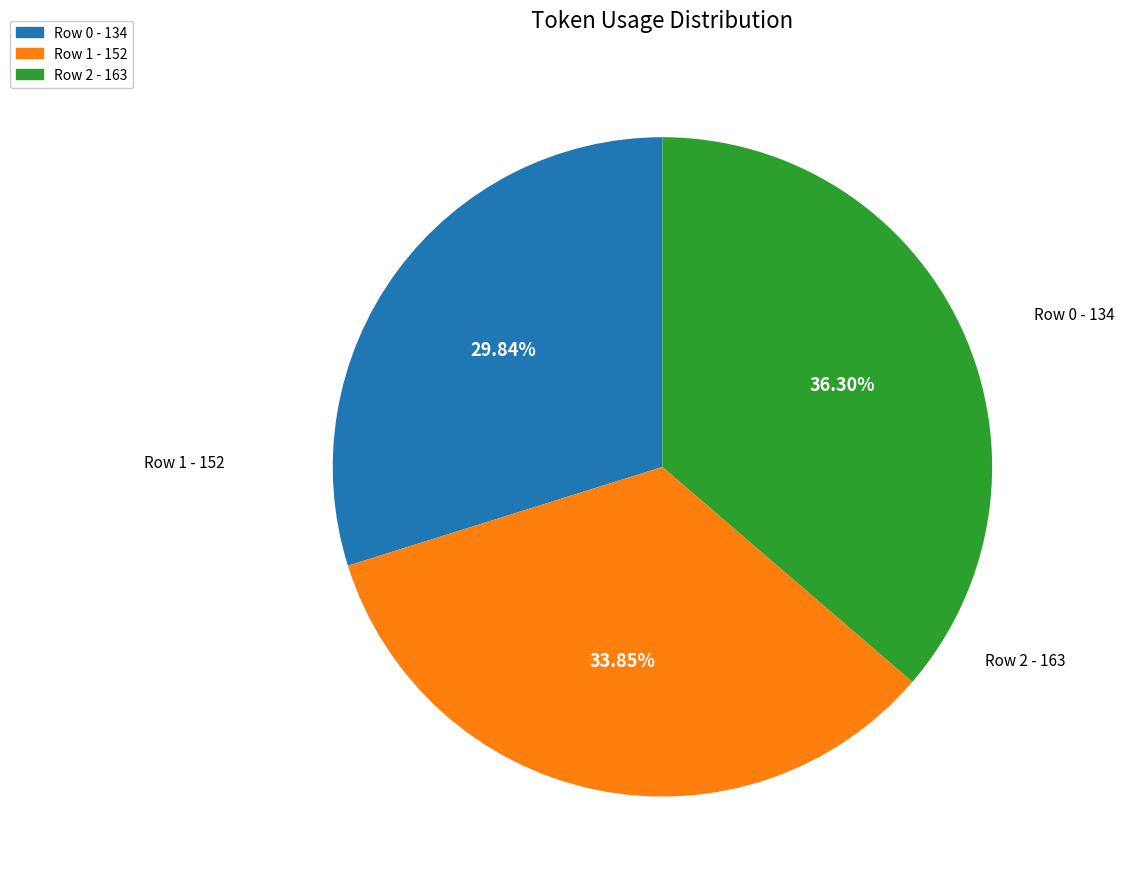

To the nearest percent, what portion does Row 1 represent?

34%